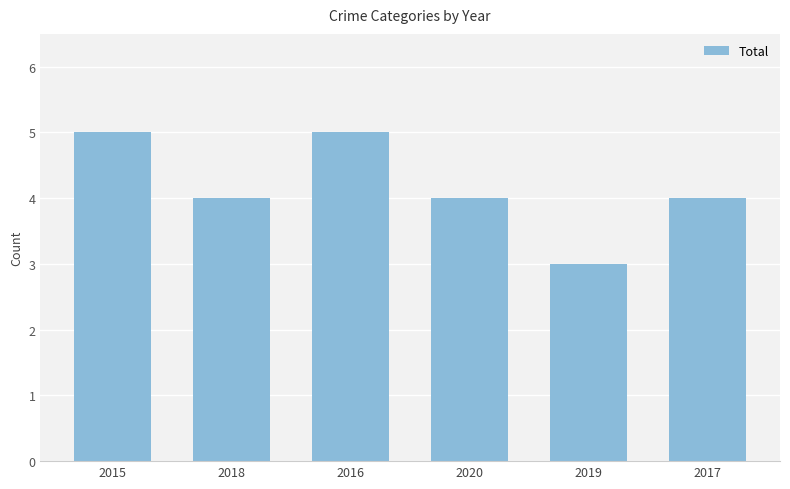

Does the chart contain any negative values?

No